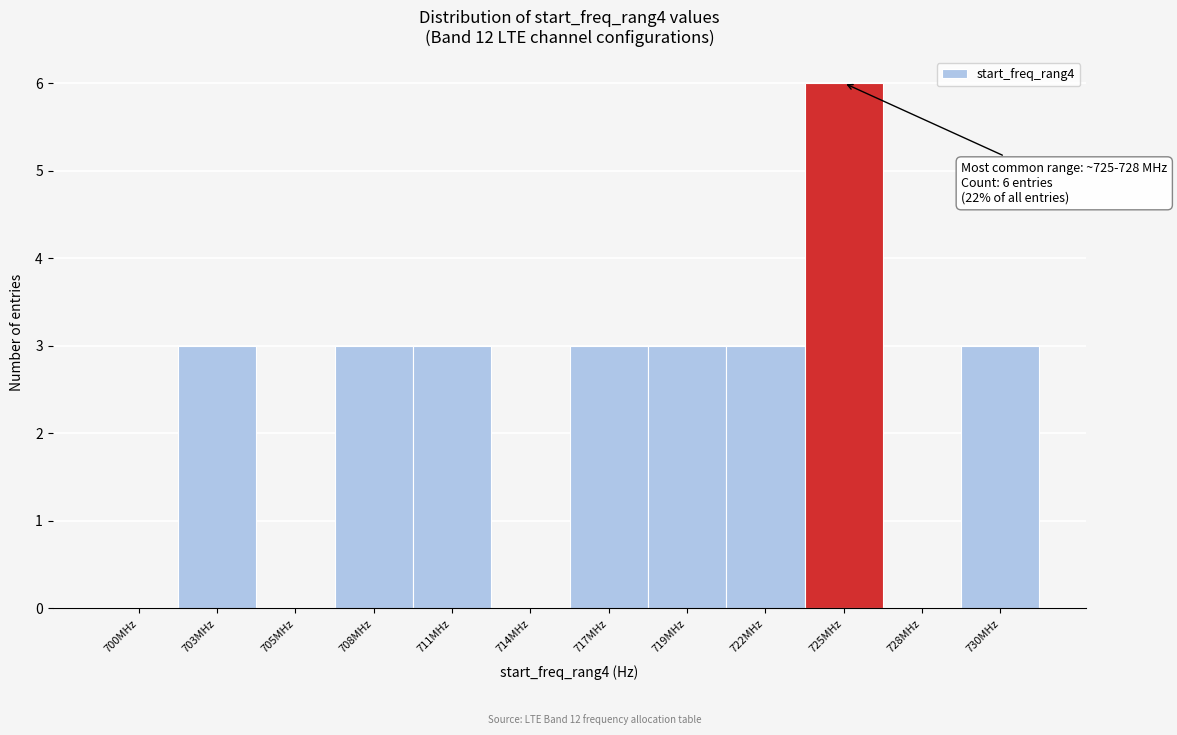

Reading left to right, transcribe all the data shown in this chart.

700MHz=0	703MHz=3	705MHz=0	708MHz=3	711MHz=3	714MHz=0	717MHz=3	719MHz=3	722MHz=3	725MHz=6	728MHz=0	730MHz=3